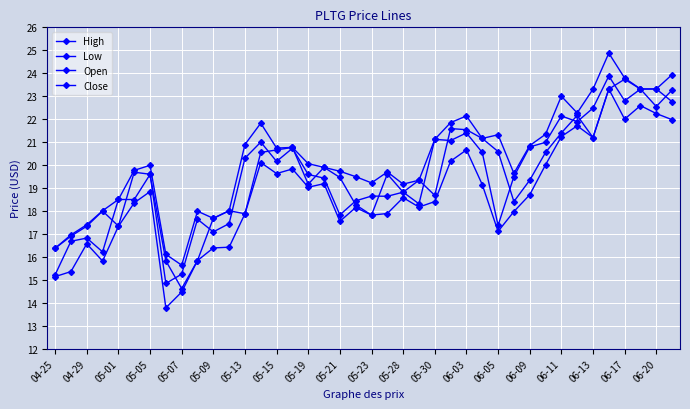

How many series are shown in this chart?

4